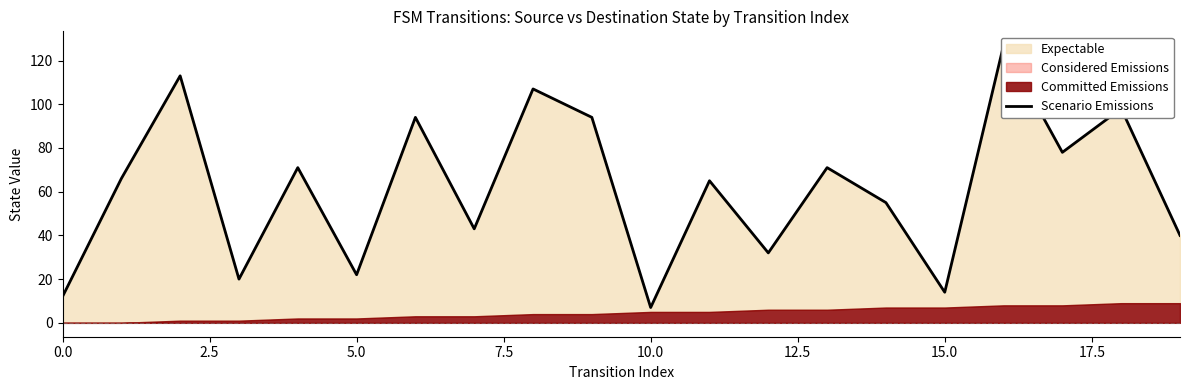

How many lines are shown in the chart?

1